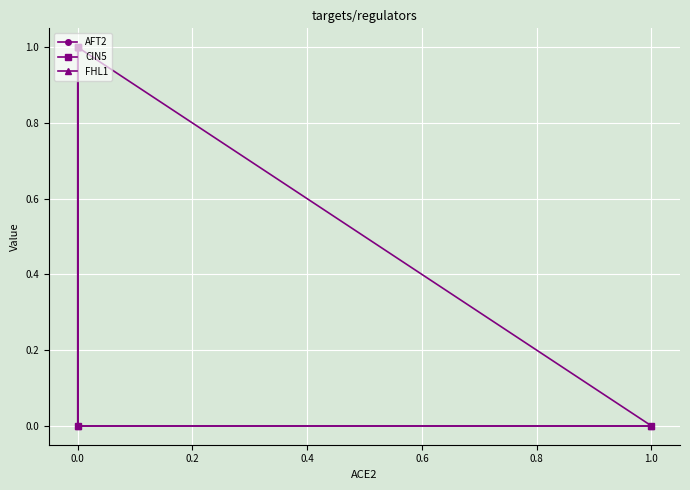

What is the total value across all series at 0.0?

1